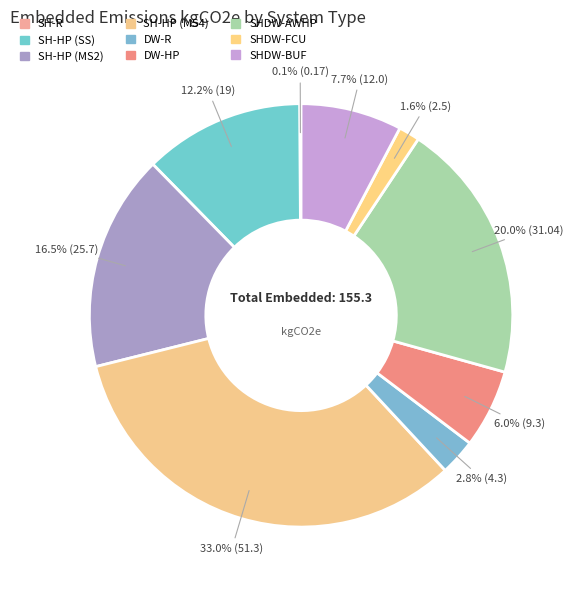

Rank the categories by value from highest to lowest.

SH-HP (MS4), SHDW-AWHP, SH-HP (MS2), SH-HP (SS), SHDW-BUF, DW-HP, DW-R, SHDW-FCU, SH-R